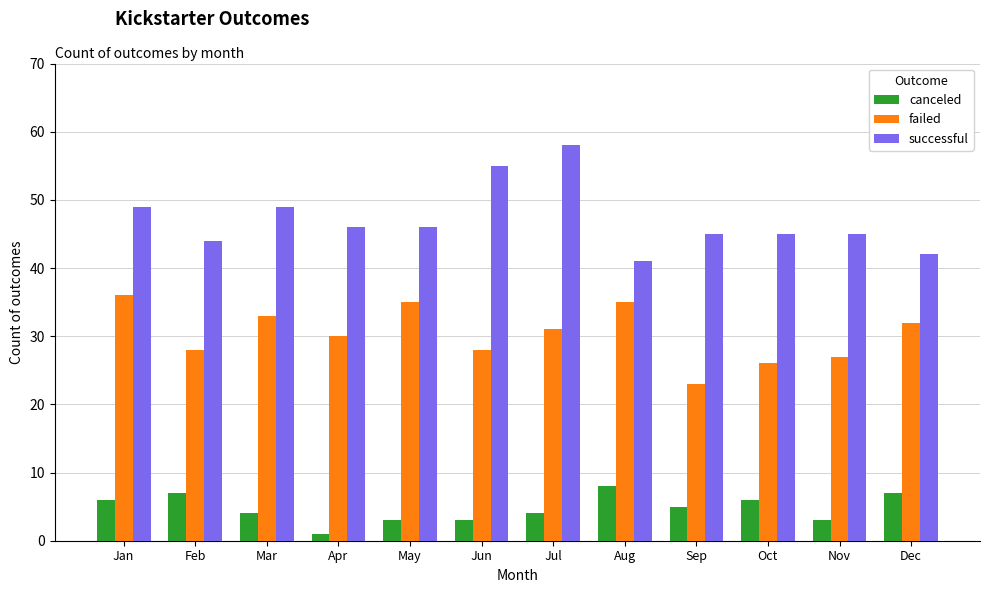

What is the difference between the second highest and minimum values in the successful series?

14